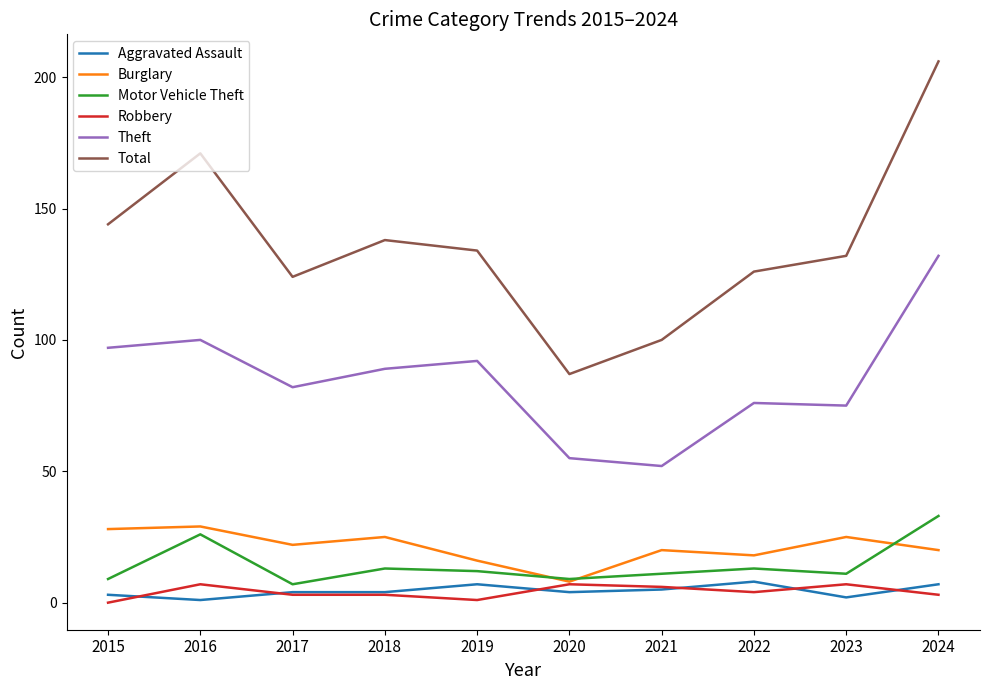

Which series has the largest total across all categories?

Total